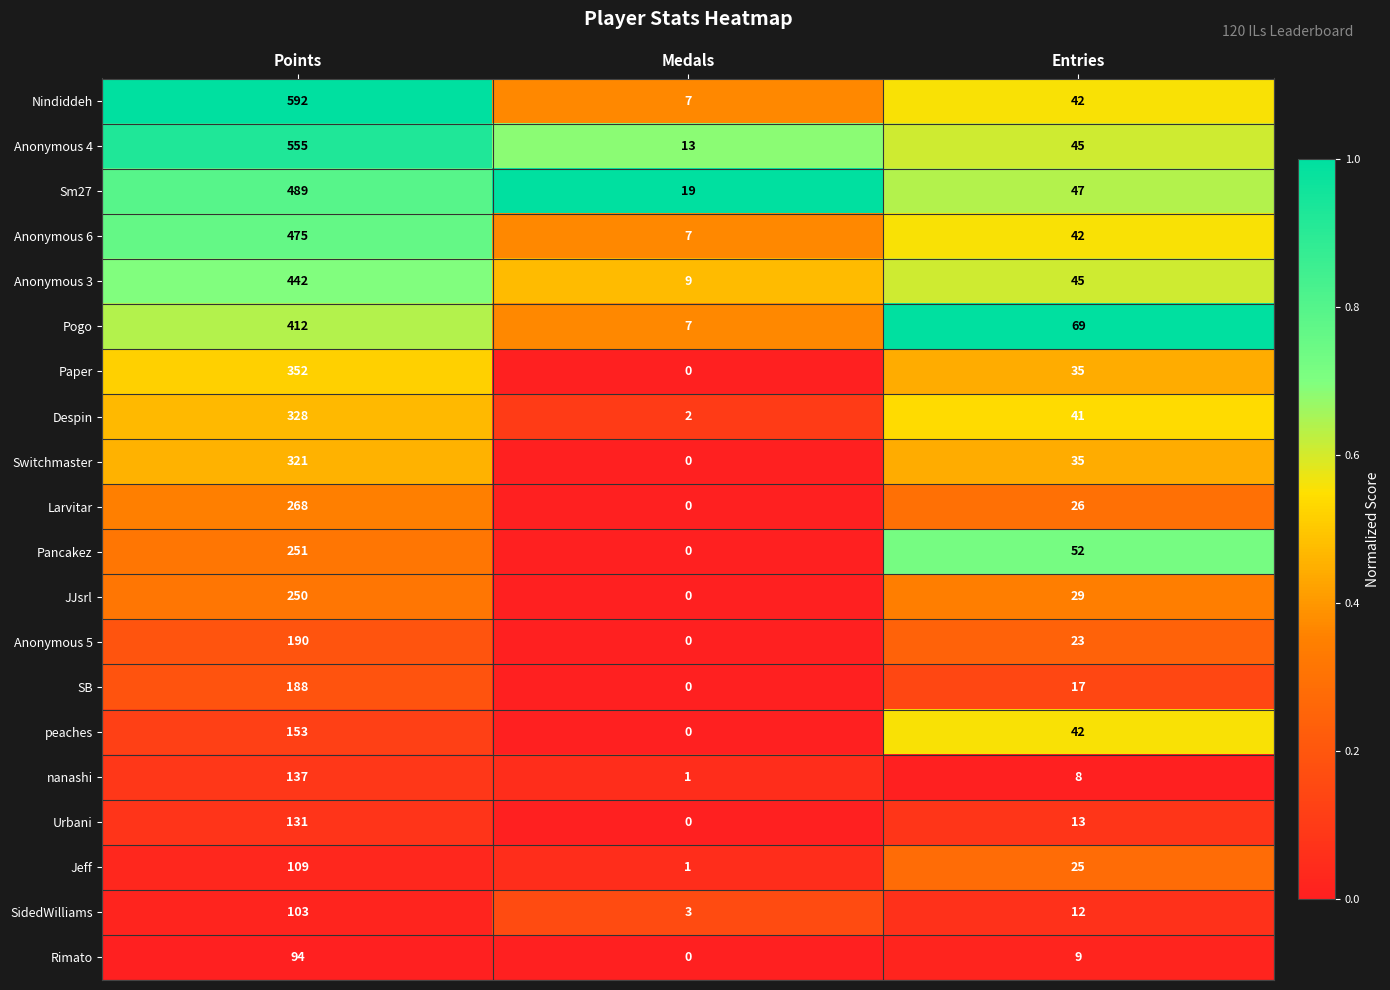

How many distinct data groups are displayed?

20